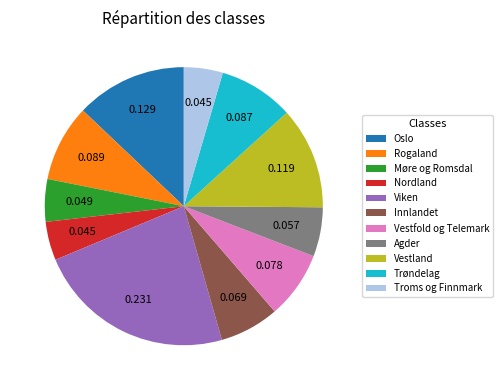

Which category has the biggest portion of the pie?

Viken